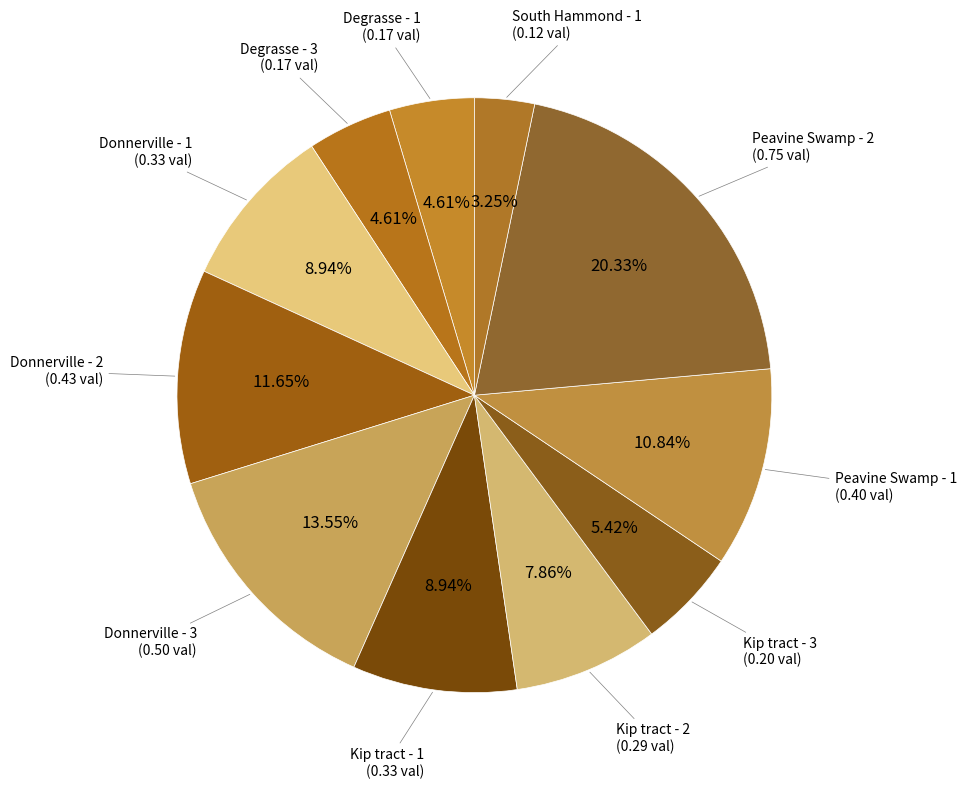

To the nearest percent, what percentage of the pie is Donnerville - 3?

14%